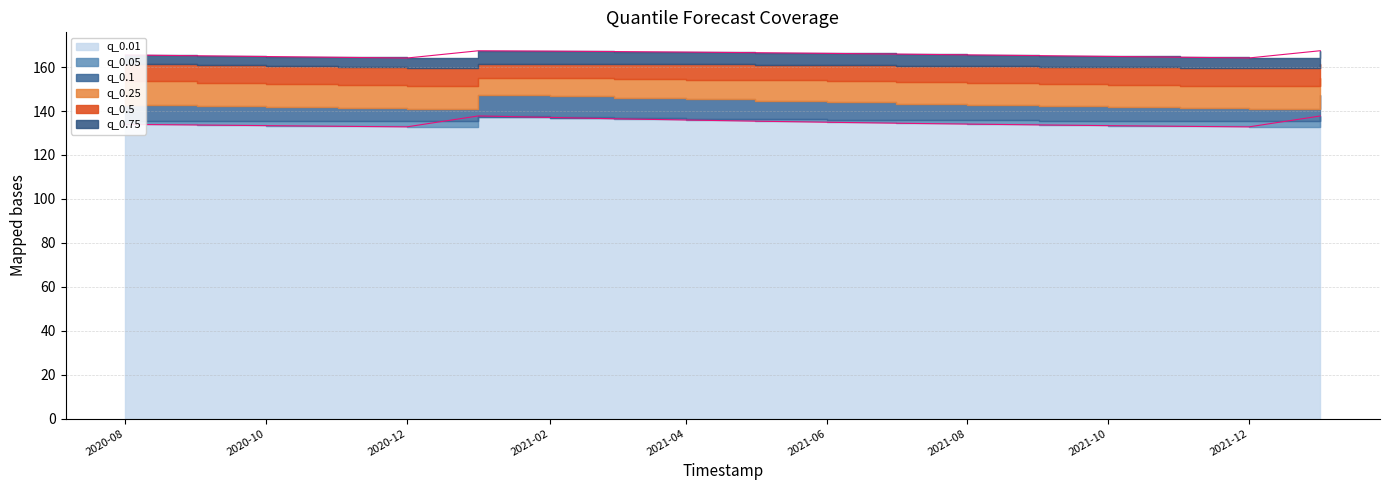

How many values in the q_0.75 line series are below 165?

6